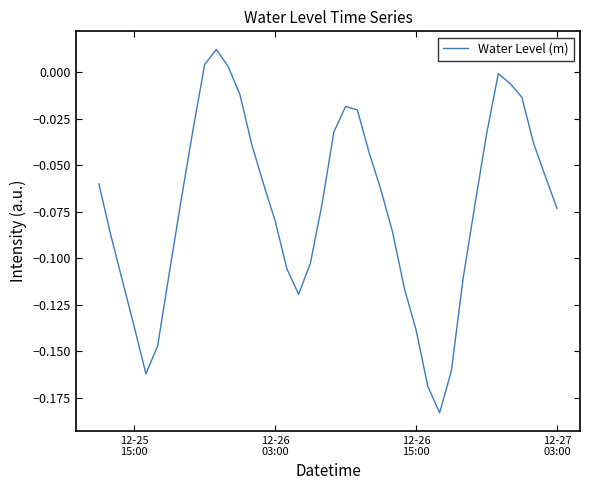

What is the difference between the maximum and minimum values?

0.2